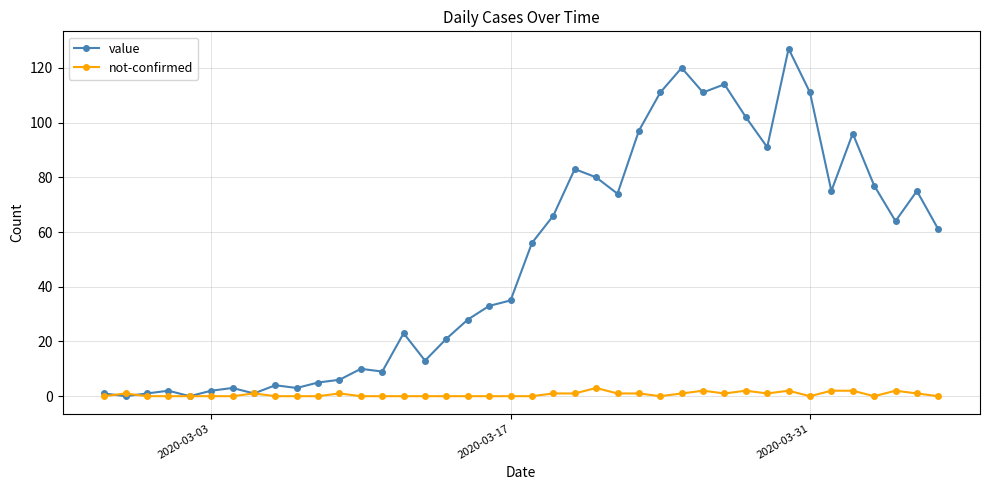

List the series in order of their overall mean, highest first.

value, not-confirmed